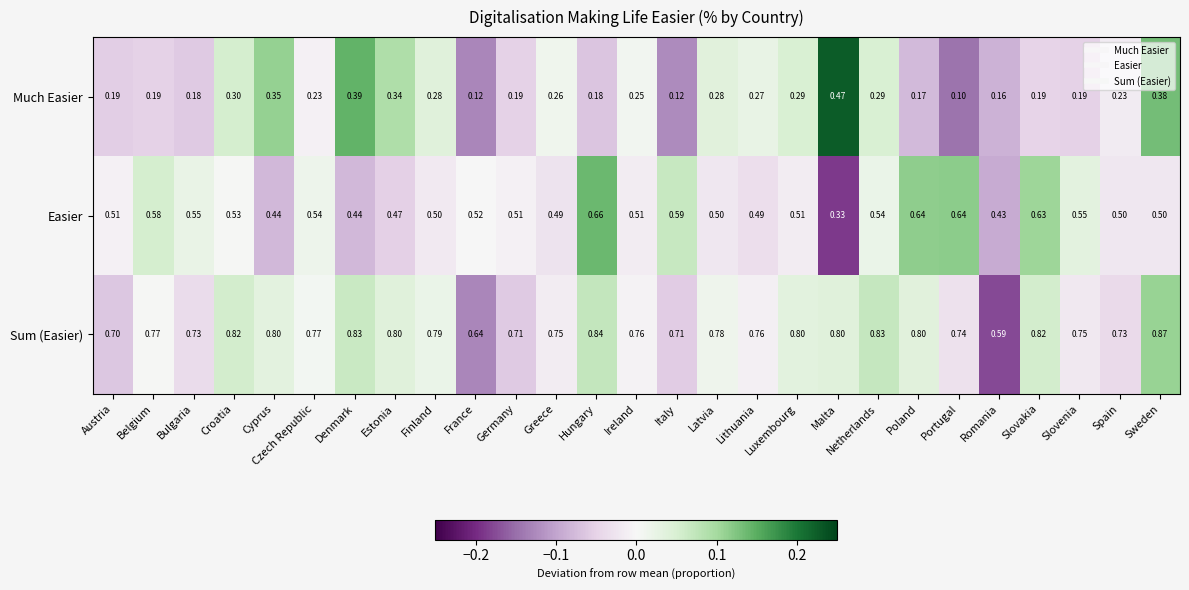

At which label is Much Easier closest to 0?

Portugal